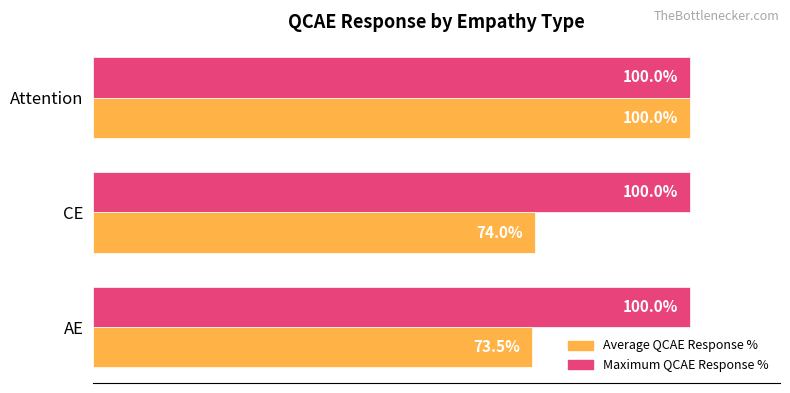

Rank the series by their average value, from highest to lowest.

Maximum QCAE Response %, Average QCAE Response %